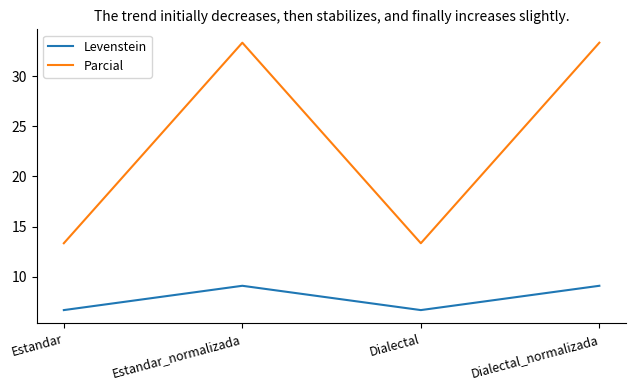

True or false: Levenstein has more than 0 interior local peaks.

True